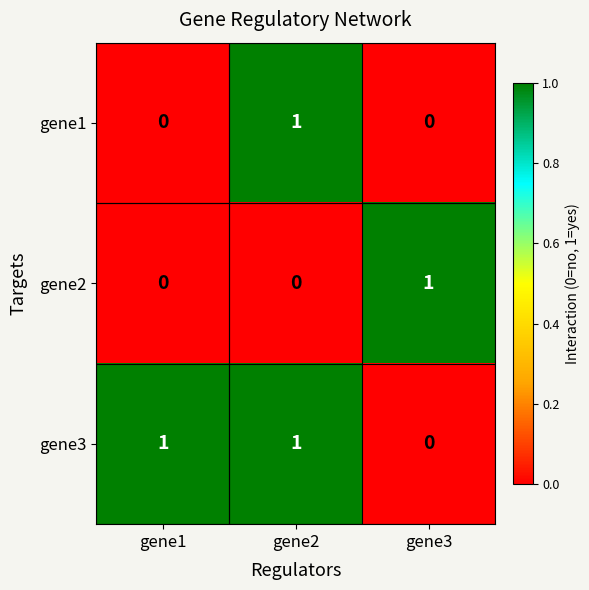

Reading left to right, transcribe all the data shown in this chart.

gene1: gene1=0	gene2=1	gene3=0
gene2: gene1=0	gene2=0	gene3=1
gene3: gene1=1	gene2=1	gene3=0